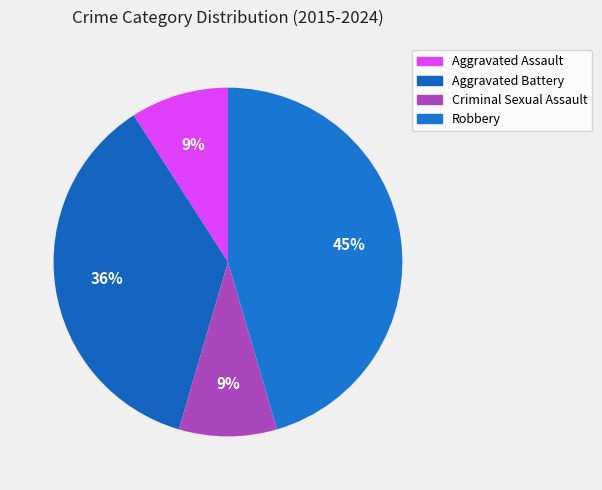

To the nearest percent, what is the average slice percentage?

25%